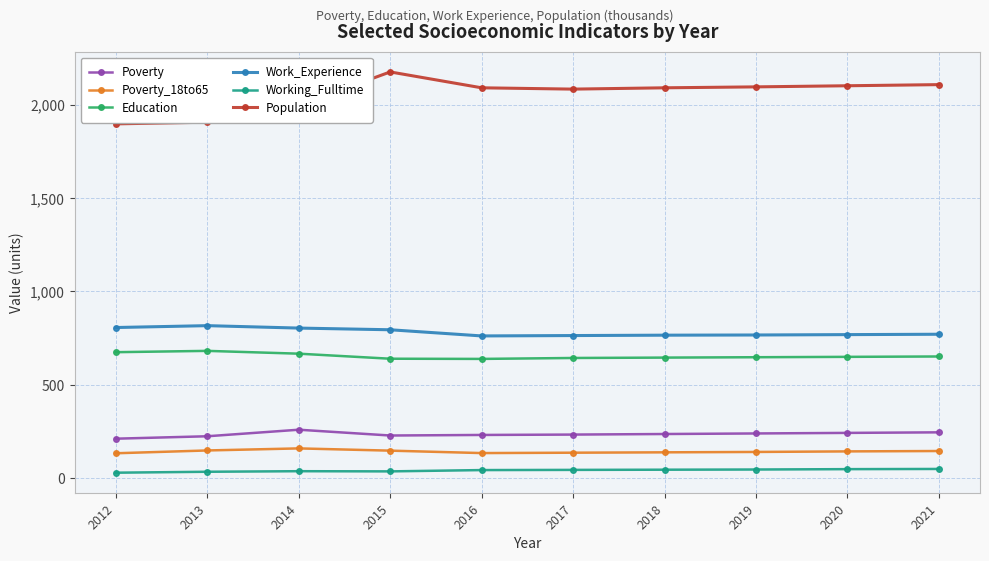

What is the total value across all series at 2016?

3902